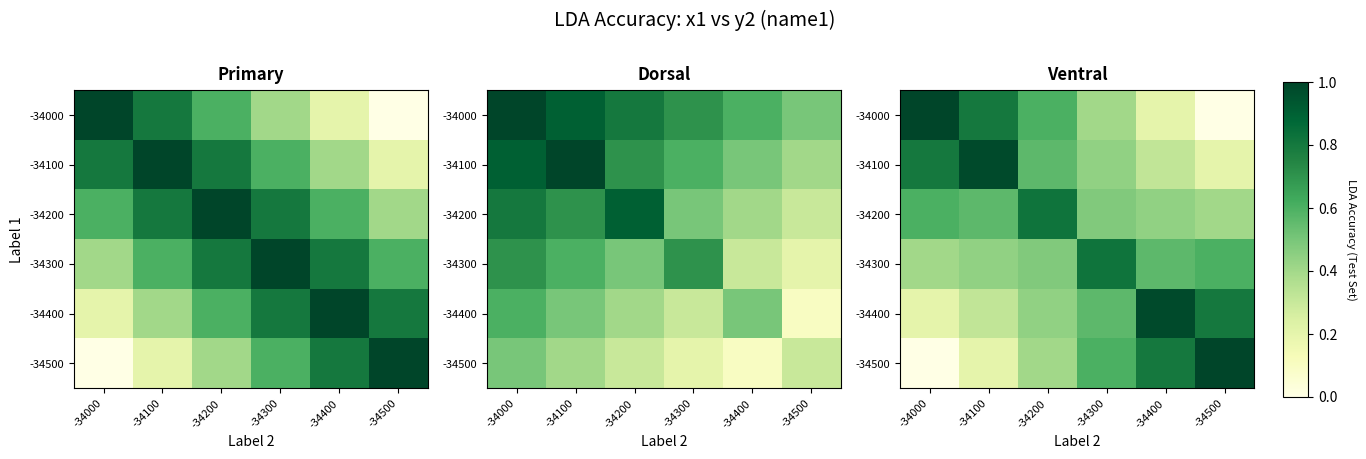

Is it true that -34100 equals 0.6 at -34200?

True